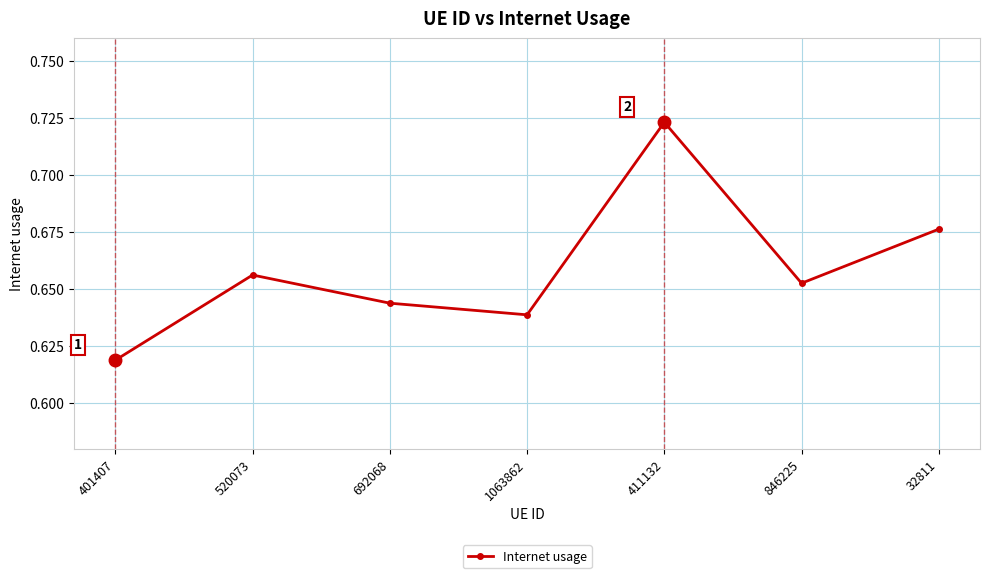

At which label is the value closest to 0?

401407